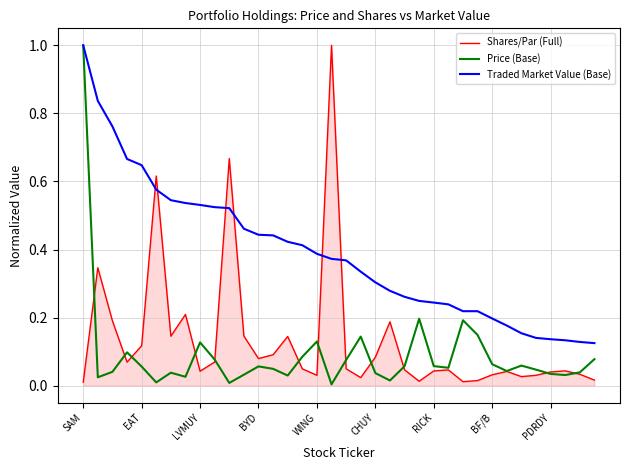

After their last crossing, which series has the higher values: Traded Market Value (Base) or Shares/Par (Full)?

Traded Market Value (Base)